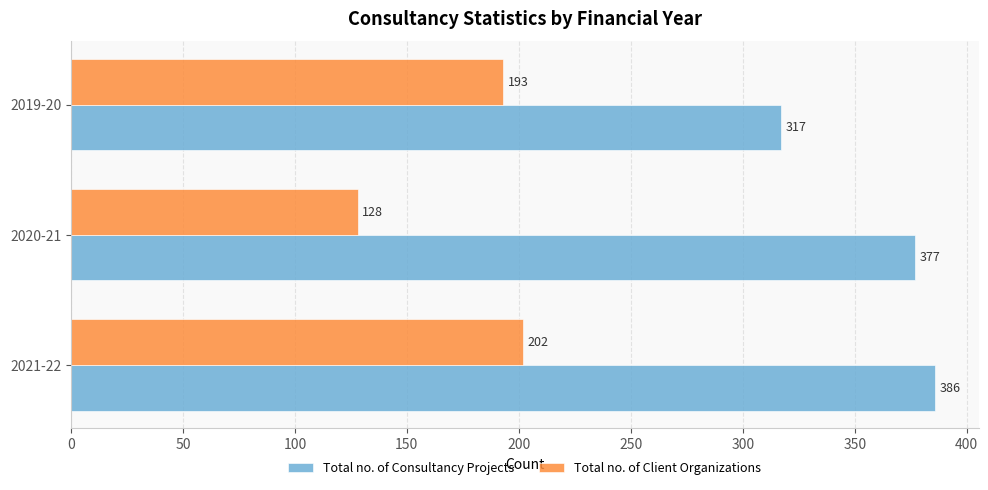

What is the difference between the highest and lowest values at 2019-20?

124